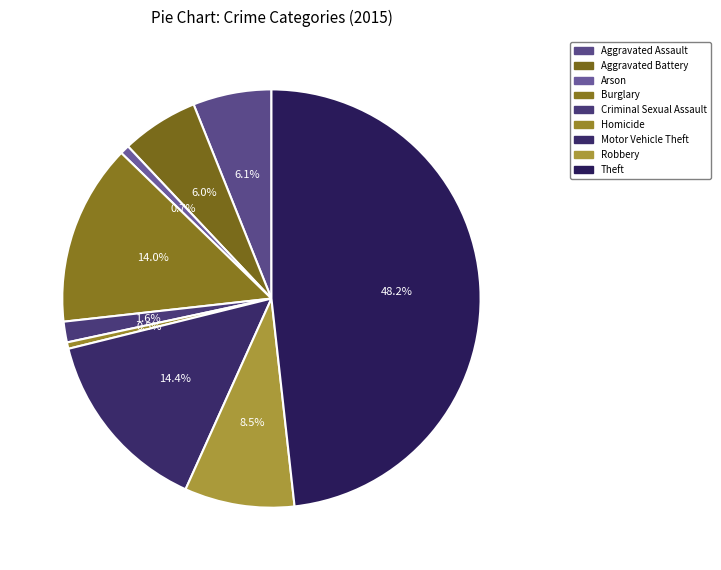

True or false: Aggravated Battery accounts for 6% of the total.

True